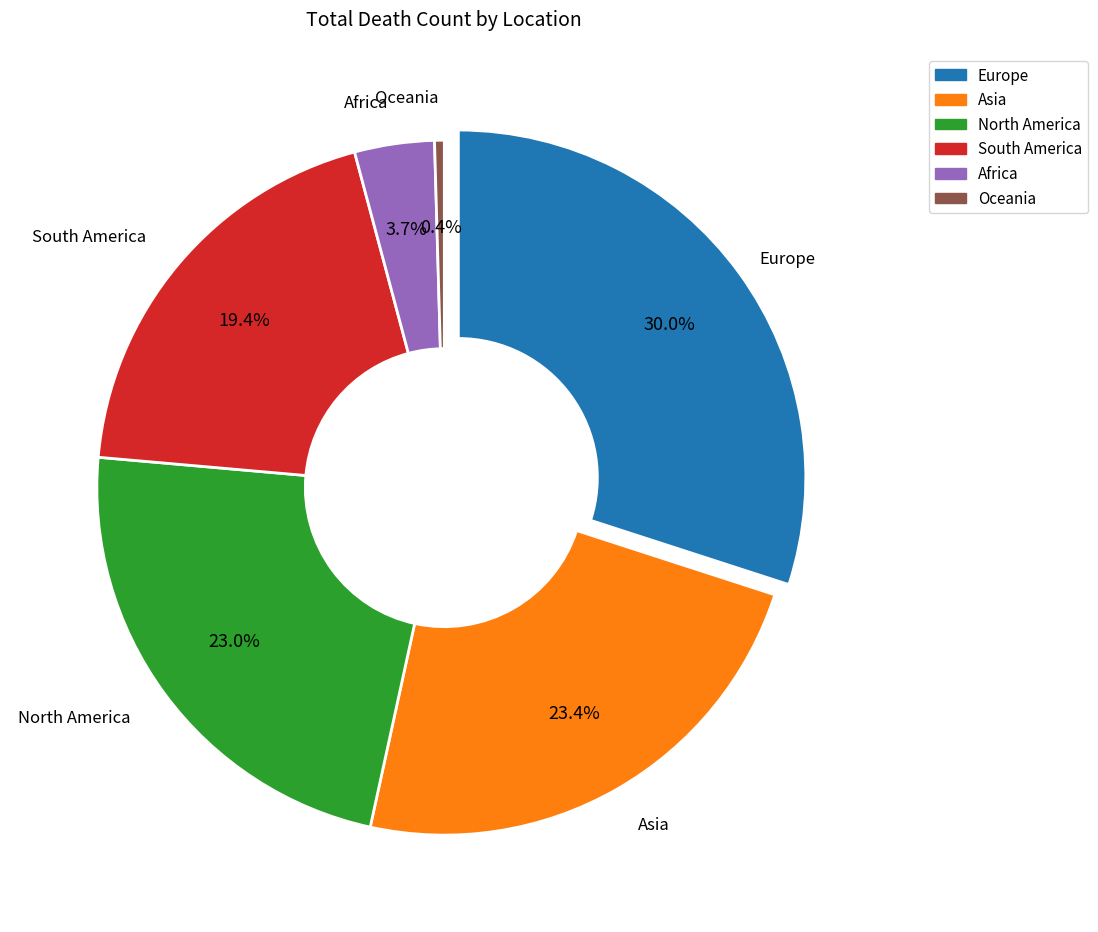

What is the change in value from North America to Africa?

-1345218